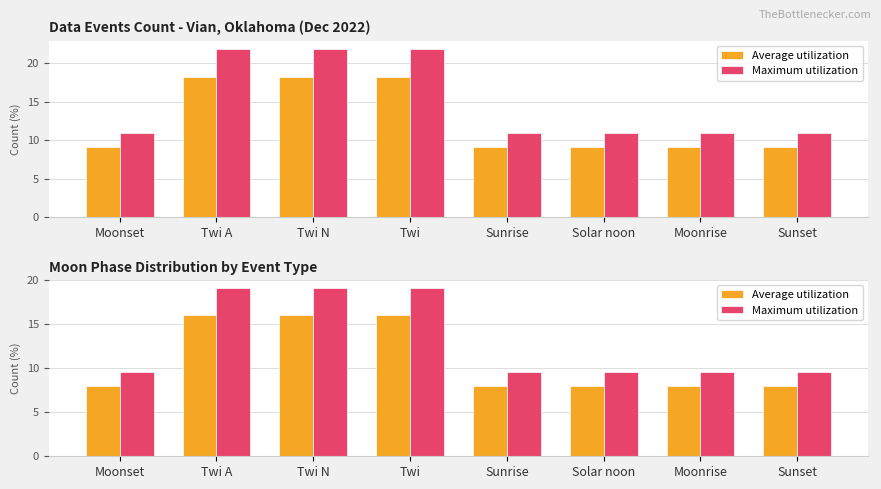

What is the label of the 3rd bar from the left?

Twi N